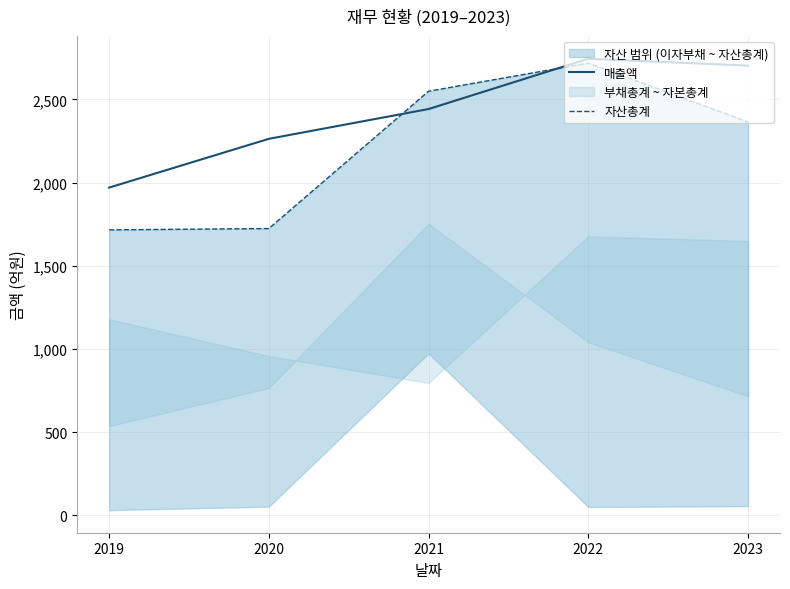

How many data points in 자산총계 are above 2364?

2